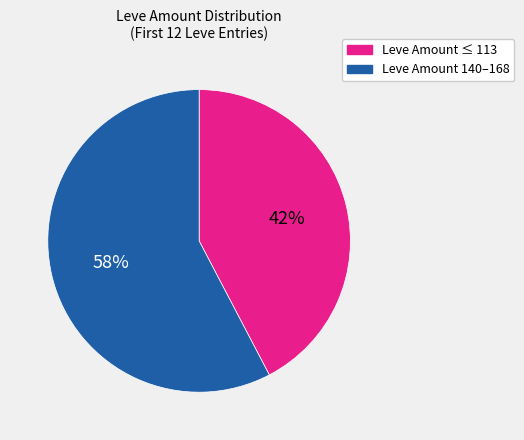

To the nearest percent, what is the average slice percentage?

50%